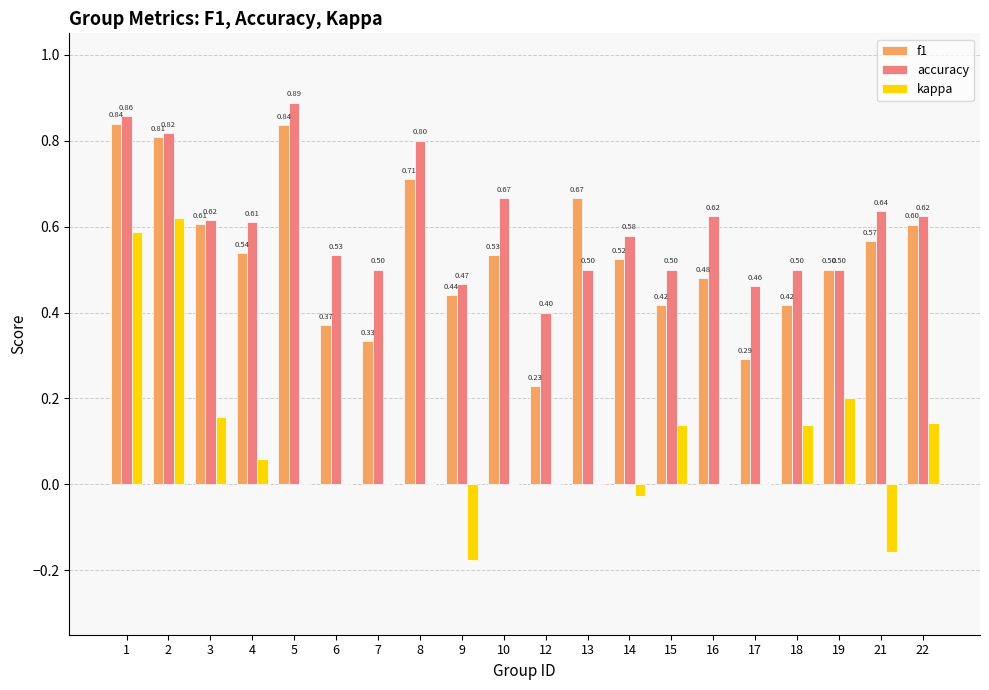

What is the approximate value of f1 at 2?

0.8